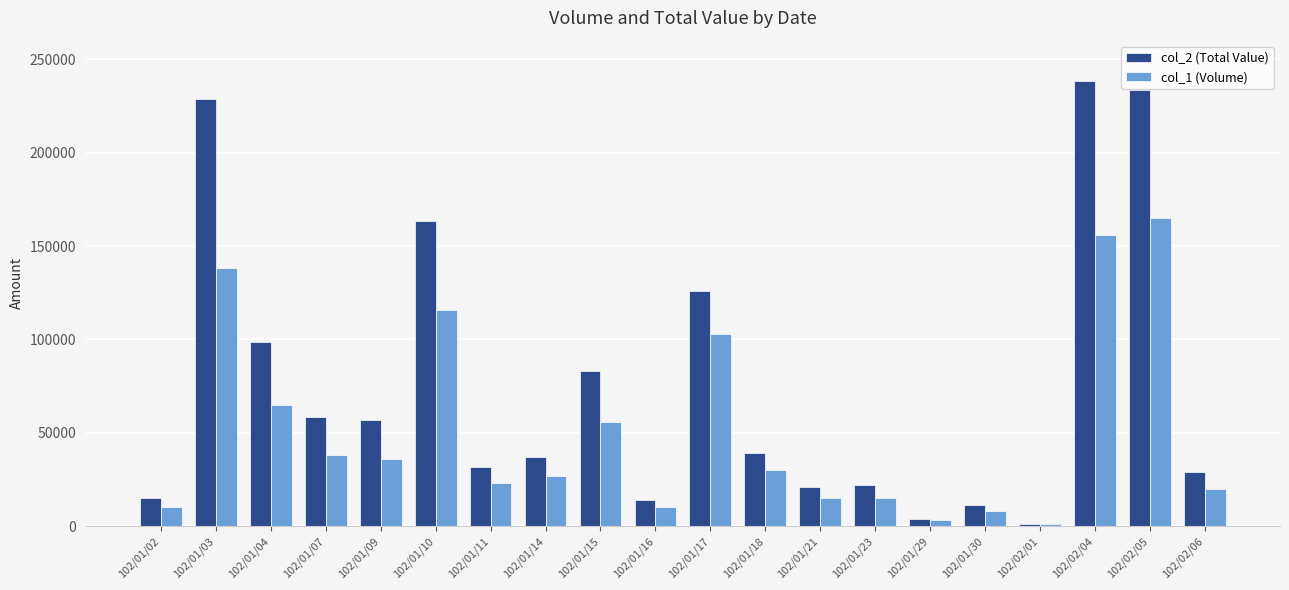

Which series has the widest spread of values?

col_2 (Total Value)